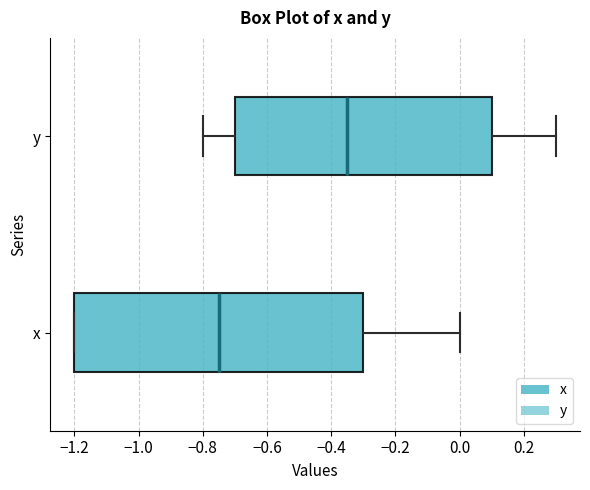

Reading bottom to top, transcribe this box plot: for each box, give where its median line is, the range the box spans, and where its two whiskers end, as read against the x-axis. The values are not printed on the chart, so give them approximately, as read against the axis.

x: median -0.74, box -1.20 to -0.30, whiskers -1.20 to 0.00
y: median -0.34, box -0.70 to 0.10, whiskers -0.80 to 0.30